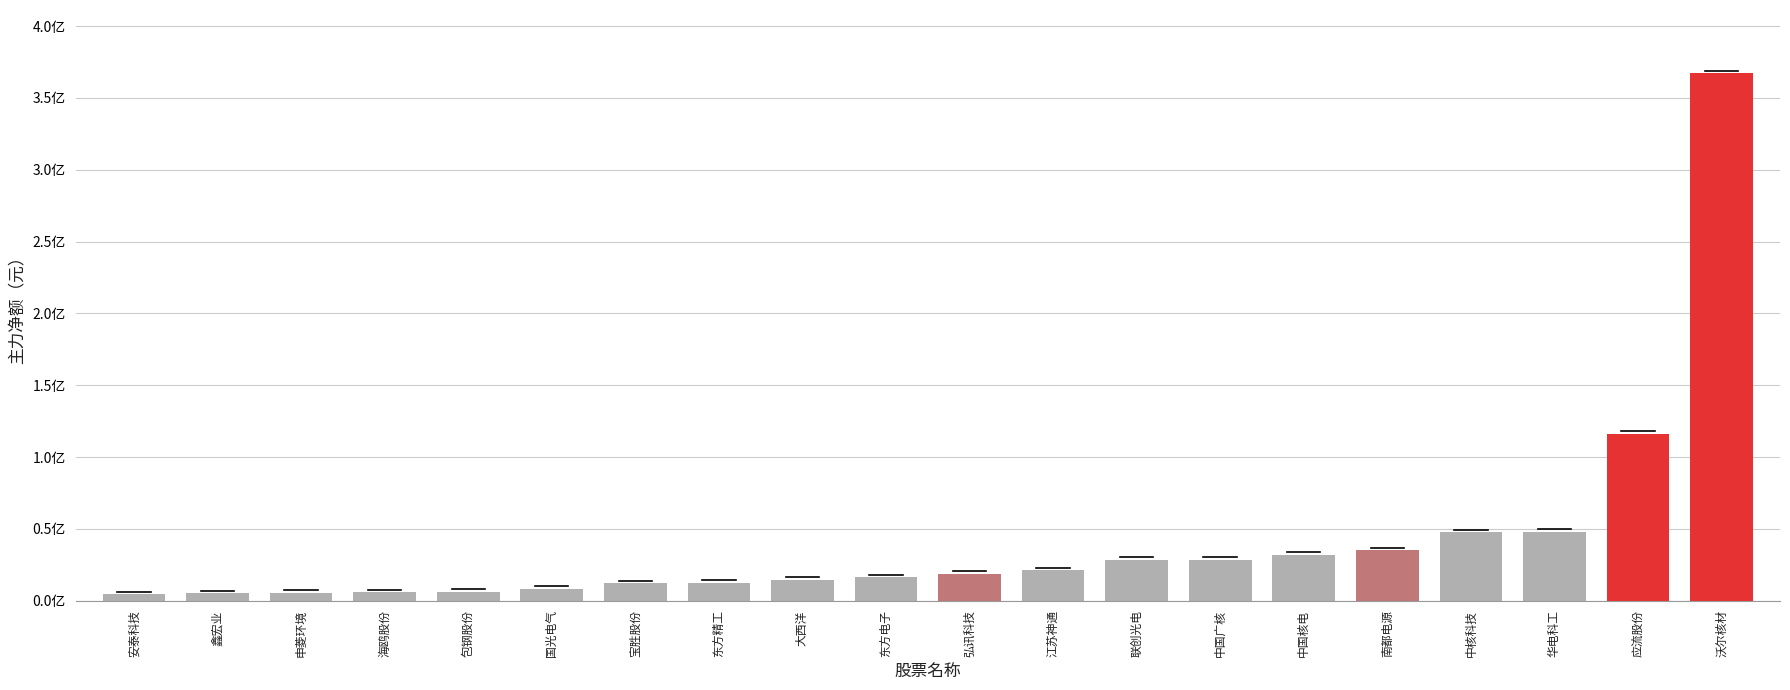

What is the value of the 14th bar from the left?

28393837